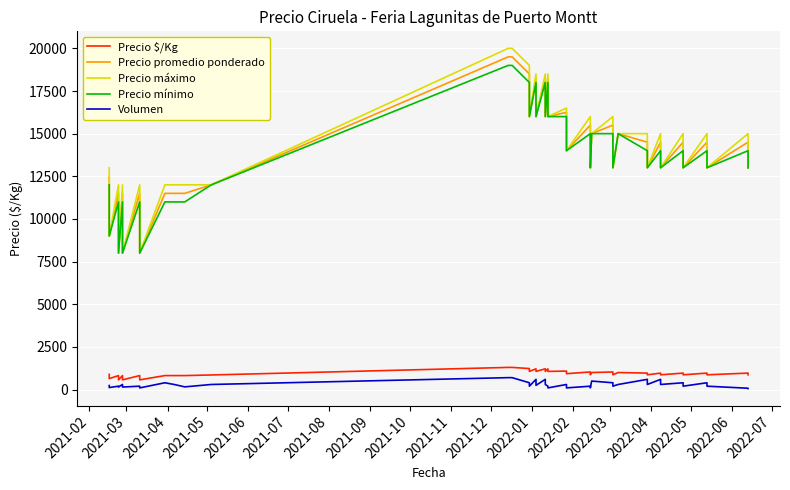

What is the difference between the maximum and minimum values in the Precio $/Kg series?

729